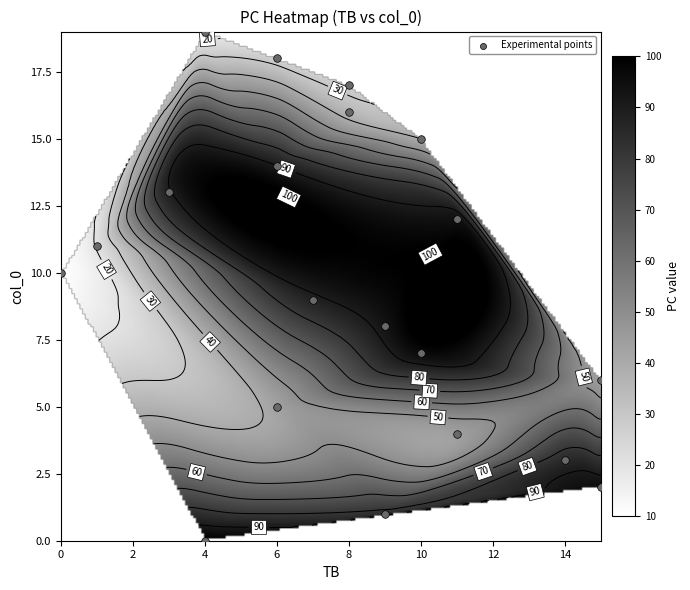

Where is PC nearest to the value 55?

4